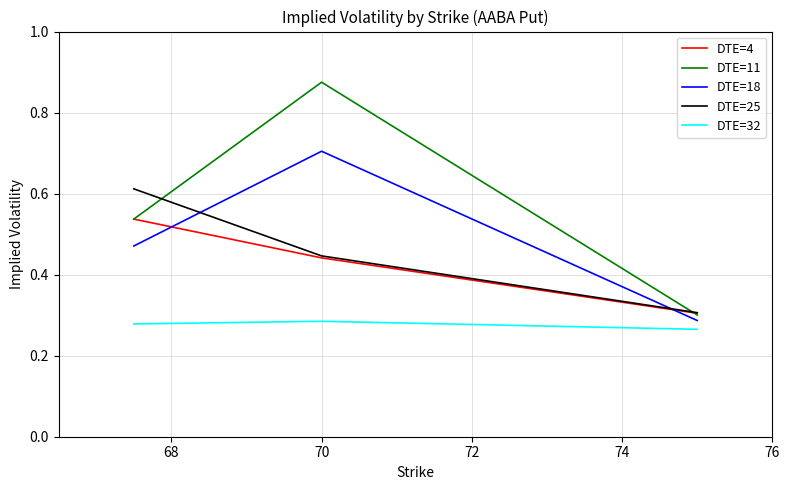

Which series has the largest total across all categories?

DTE=11